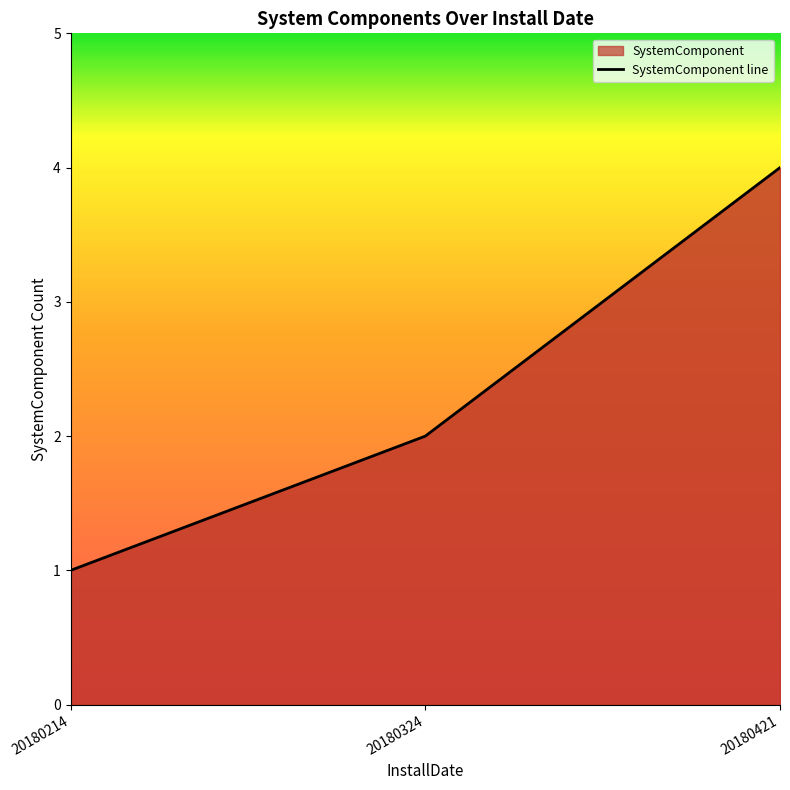

What is the value of the 3rd point from the left?

4